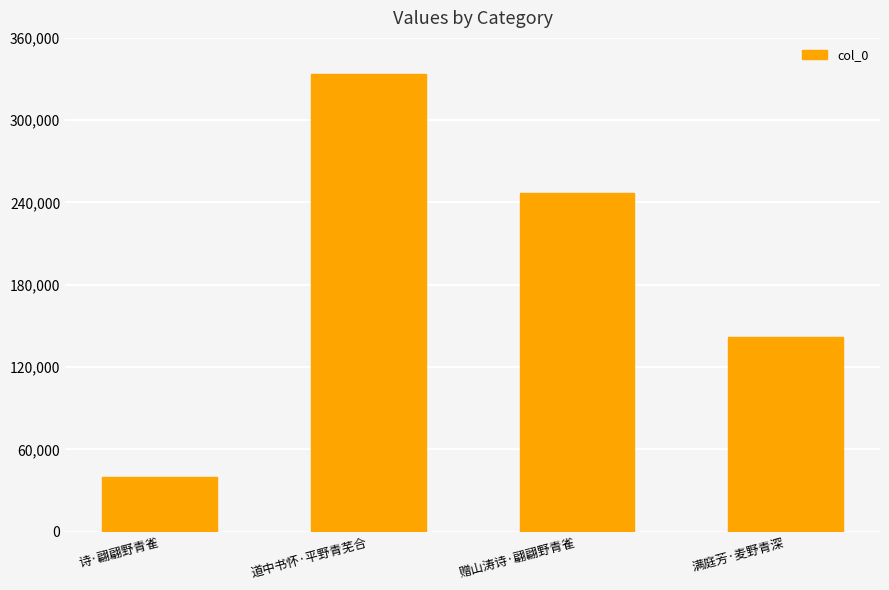

What is the value of the 2nd bar from the left?

333827